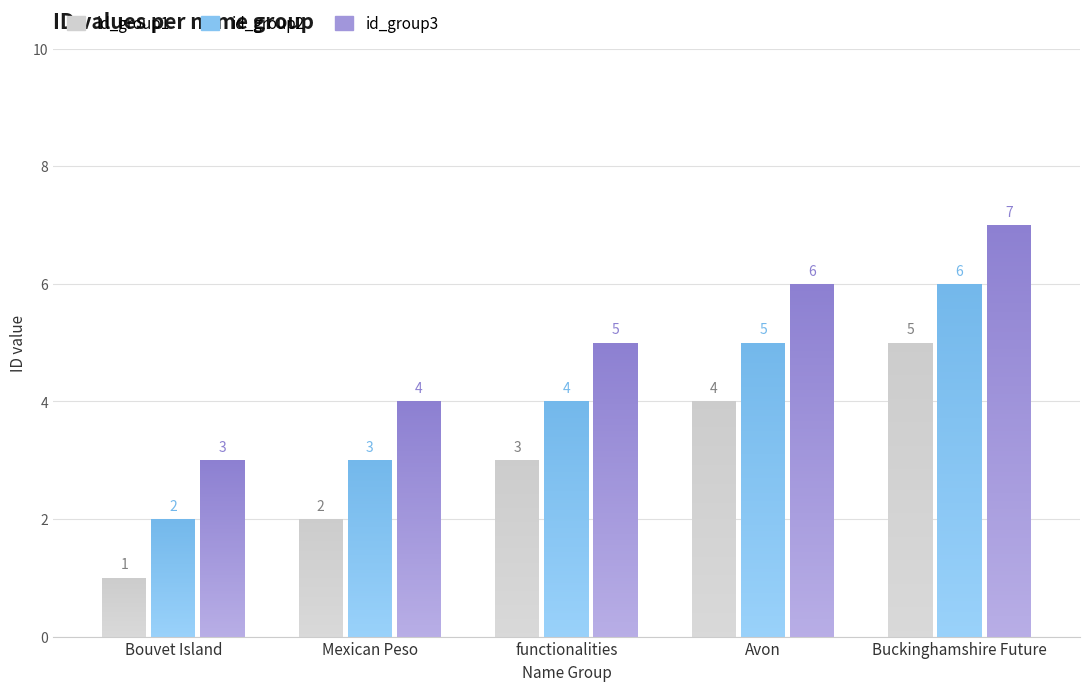

At how many categories does at least one series exceed 3?

4